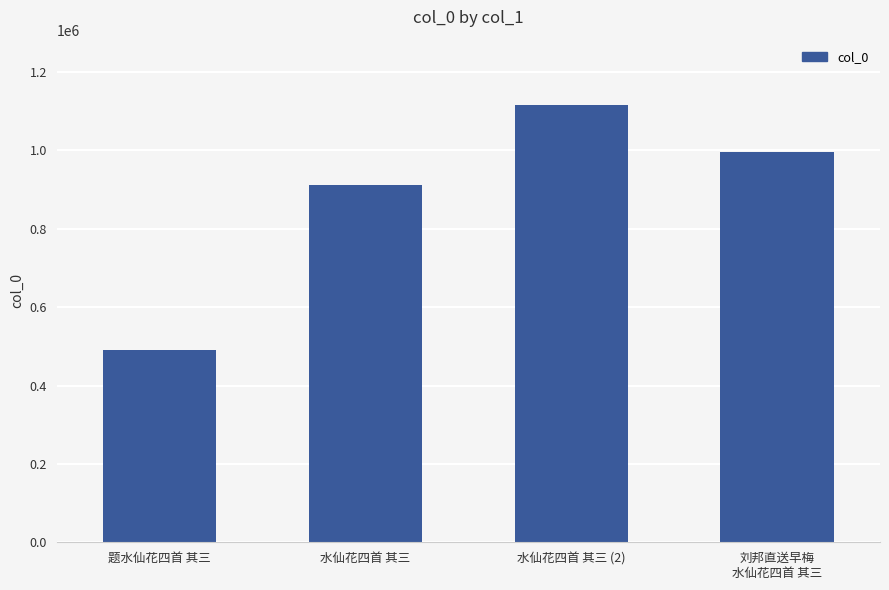

List the labels in order of value, smallest first.

题水仙花四首 其三, 水仙花四首 其三, 刘邦直送早梅
水仙花四首 其三, 水仙花四首 其三 (2)